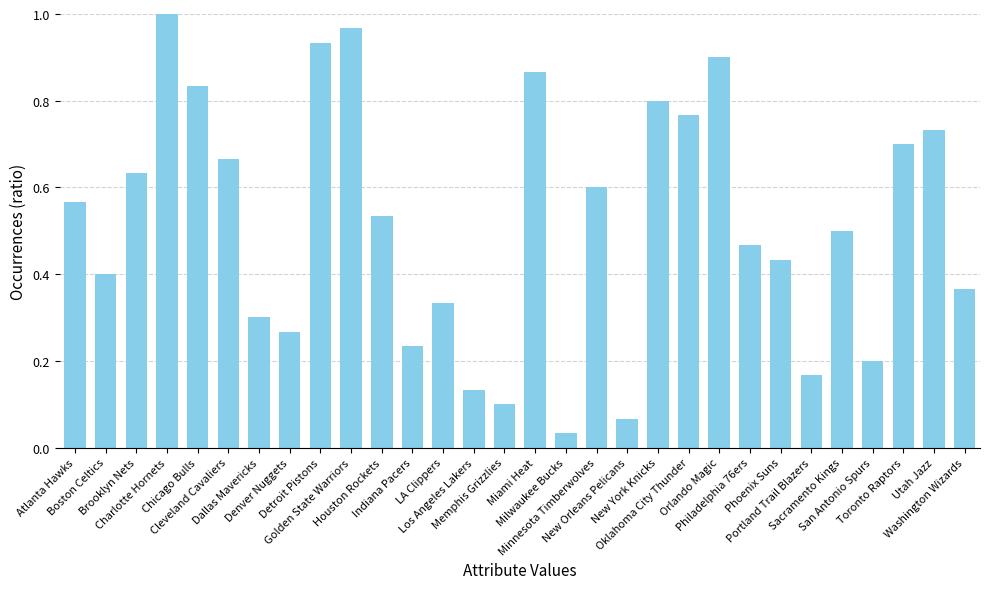

What is the sum of all values?

15.5